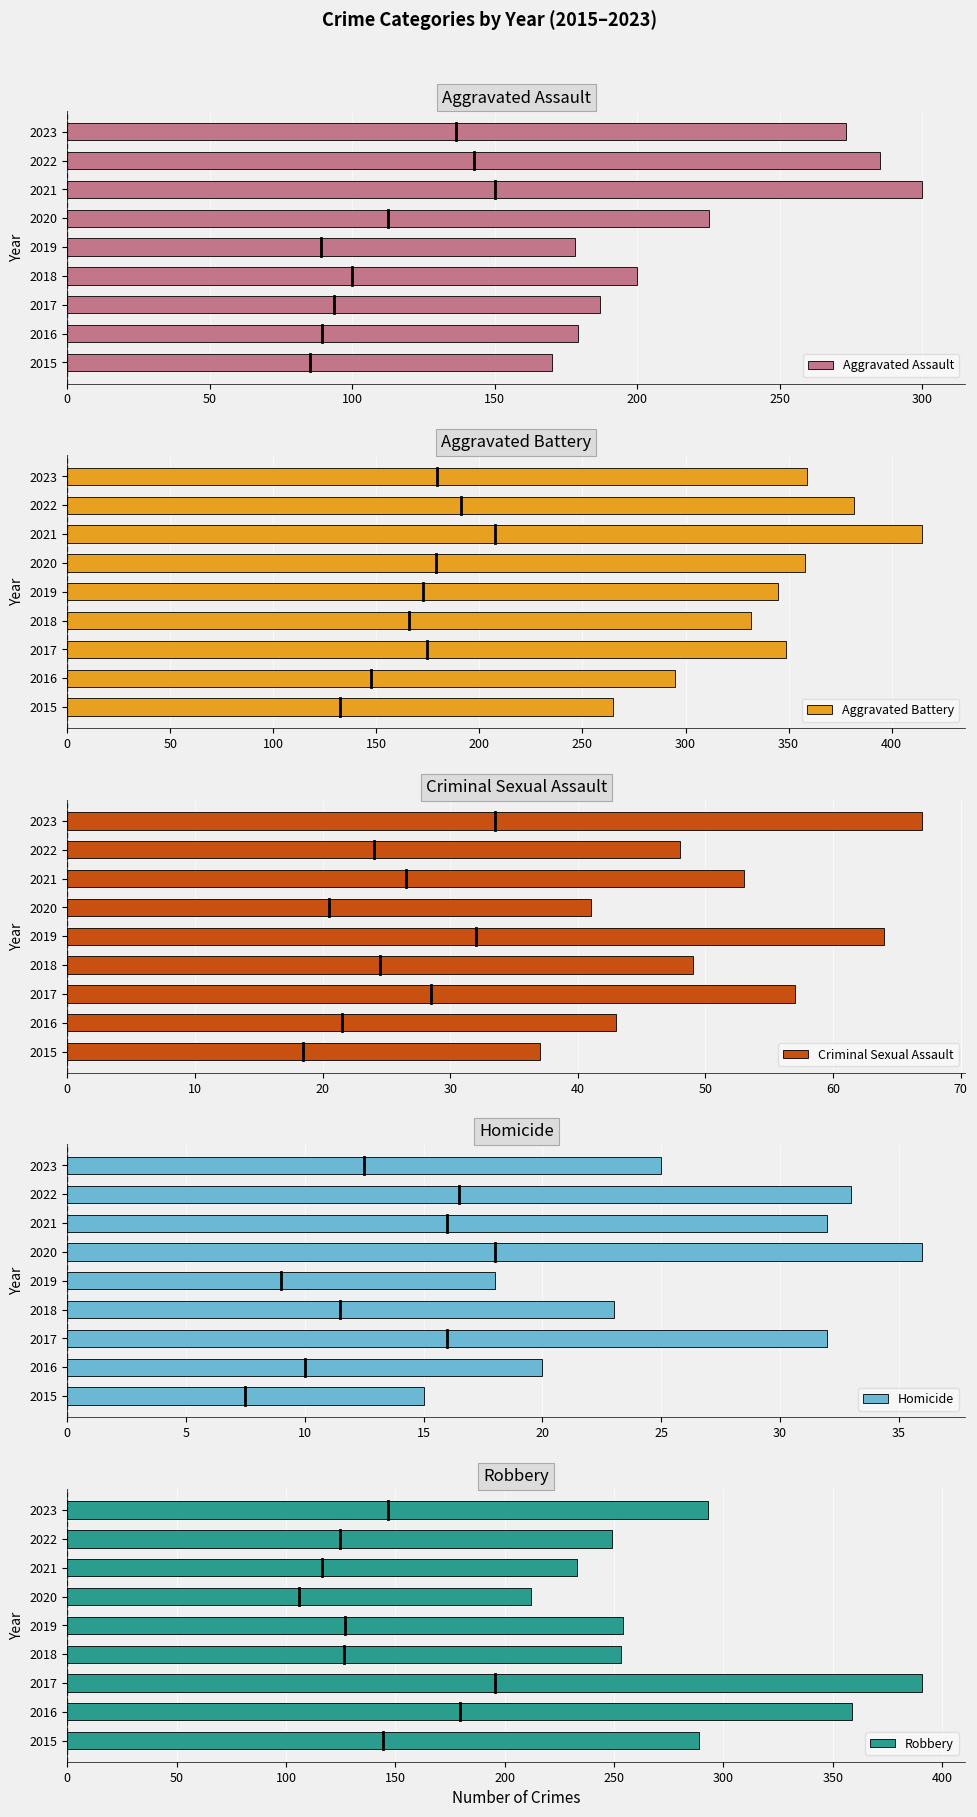

Which series has the widest spread of values?

Robbery